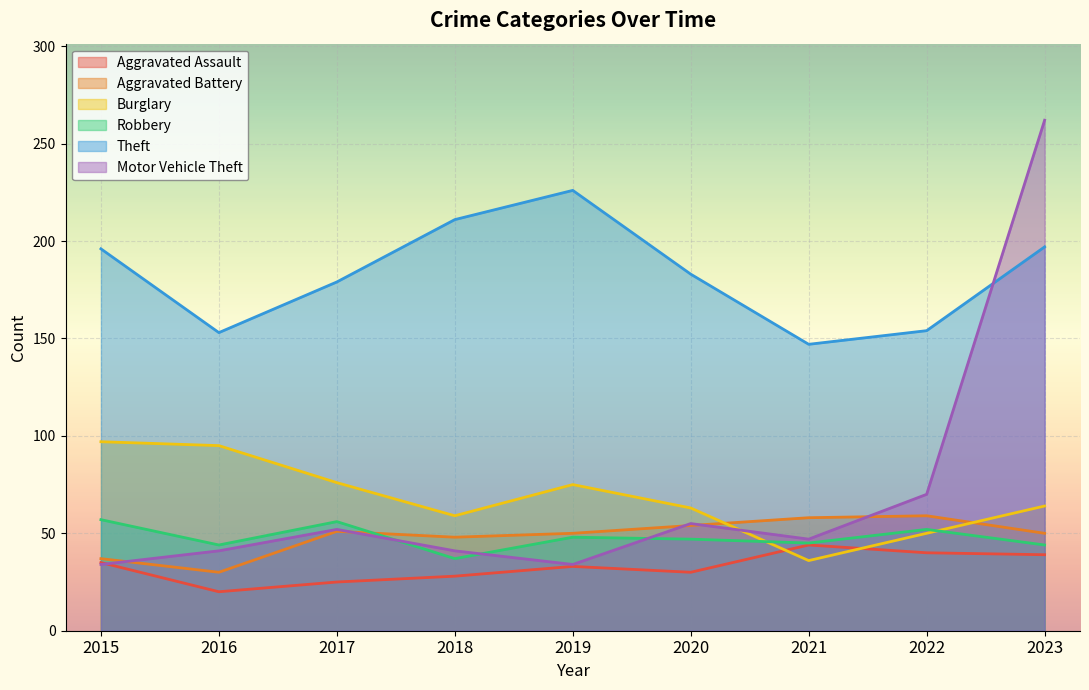

How many interior local valleys does the Motor Vehicle Theft series have?

2